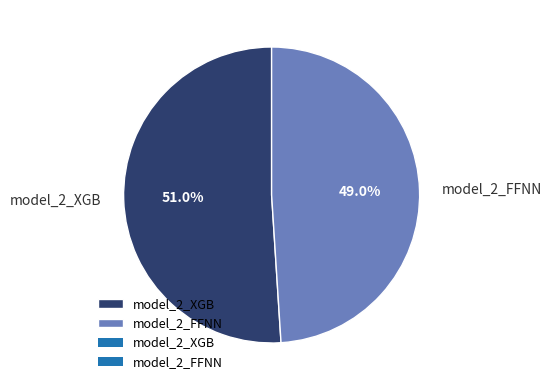

Which slice represents more than half of the pie?

model_2_XGB